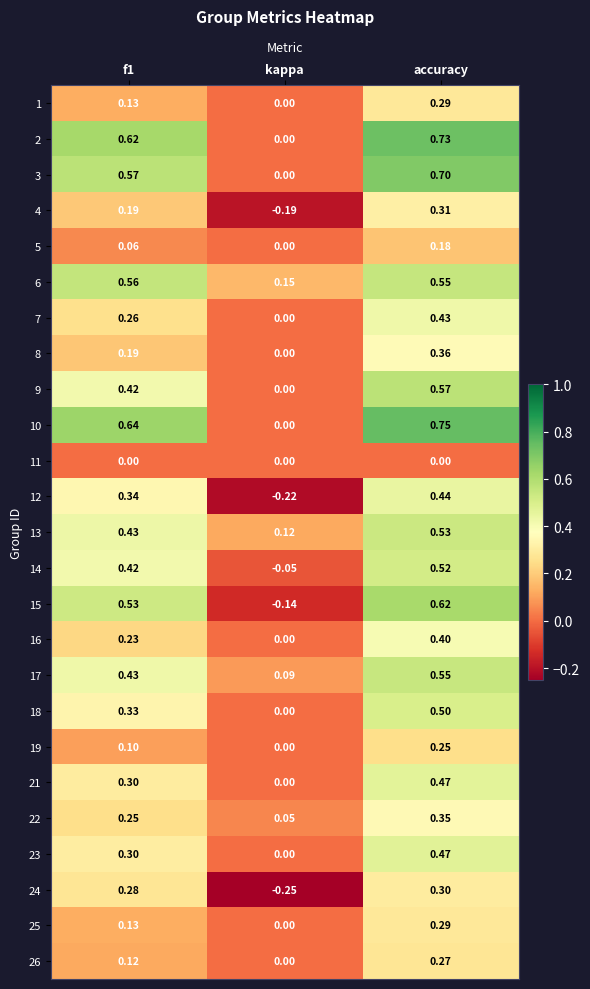

Is the value of 24 at accuracy greater than the value of 11 at accuracy?

Yes